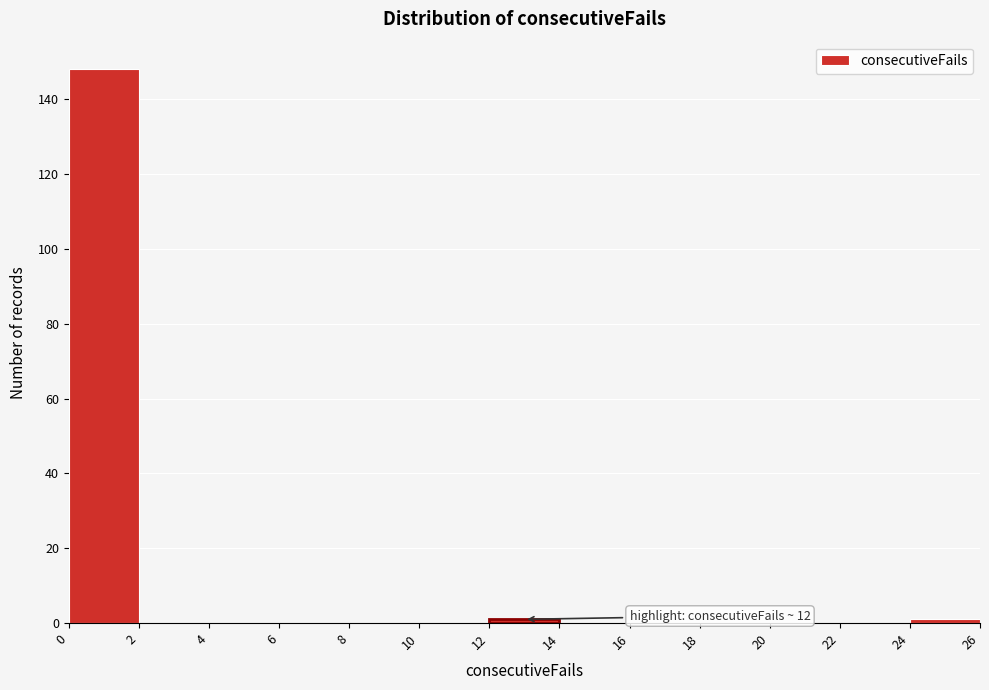

Over which range of the x-axis is the bar tallest?

0 to 2